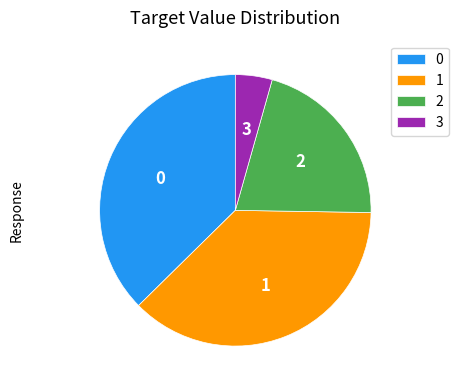

Is there a majority slice in this chart?

No